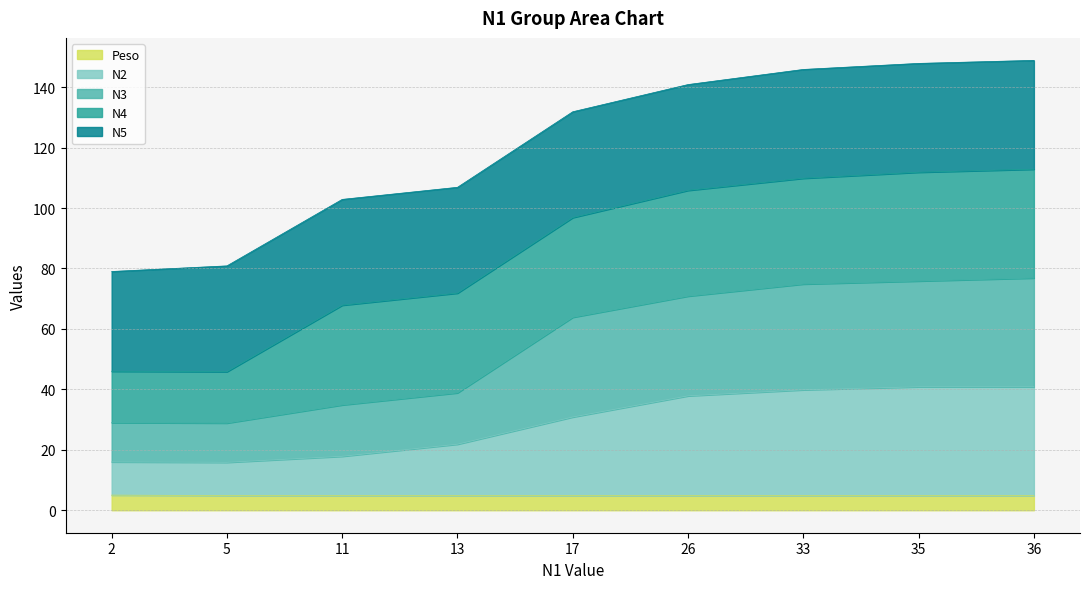

True or false: Peso has more than 2 points higher than both neighbors.

False